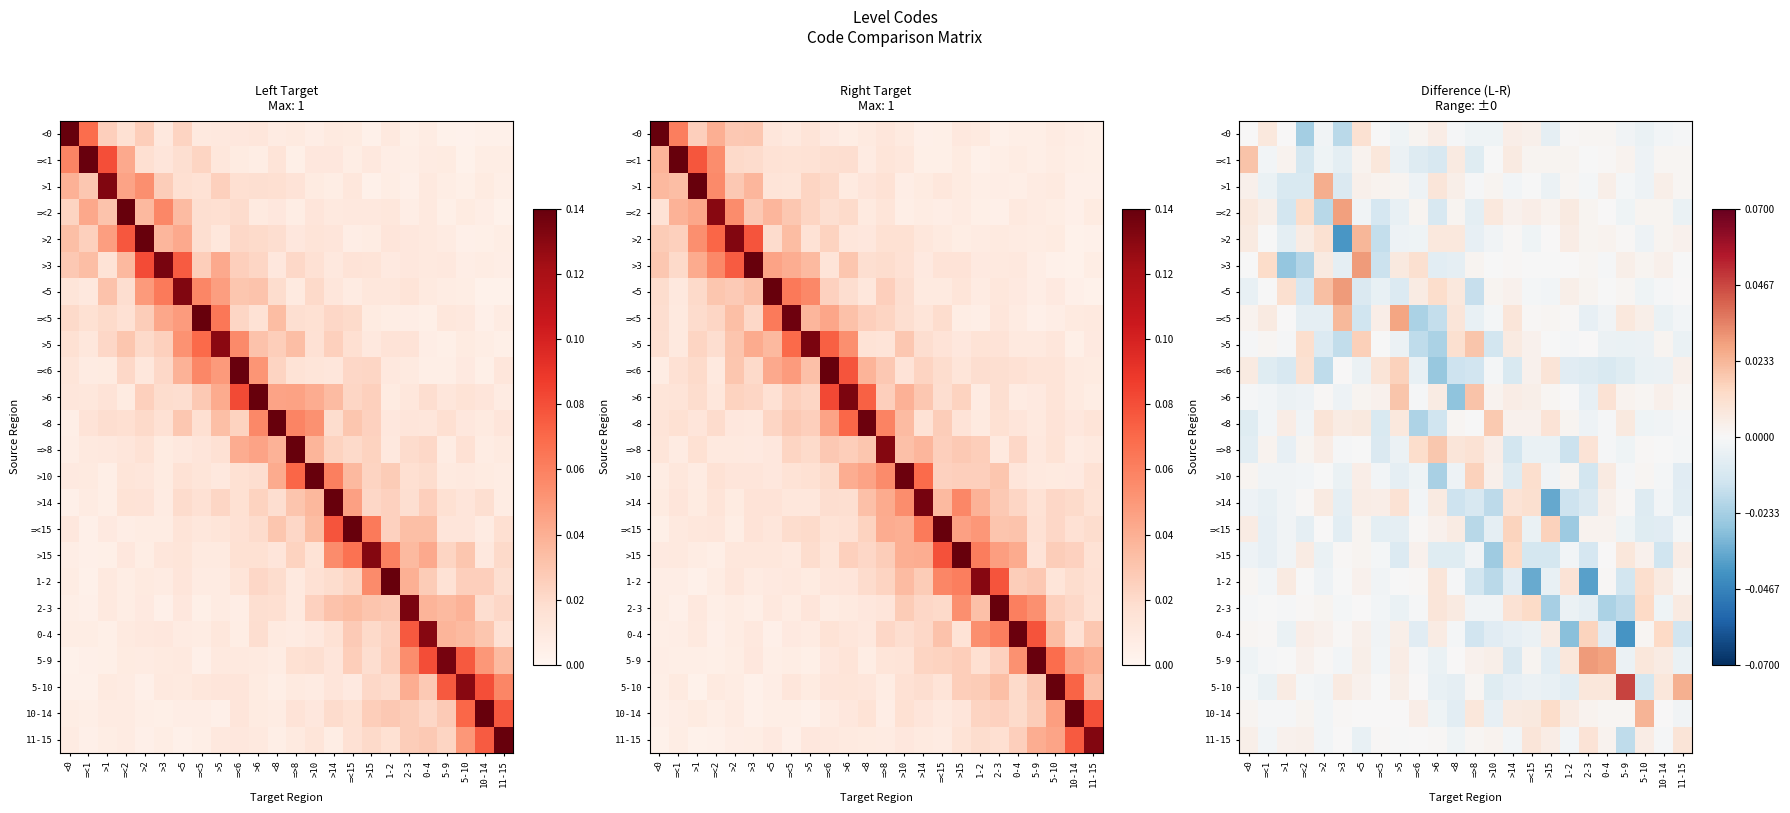

At how many categories does at least one series exceed 0?

24